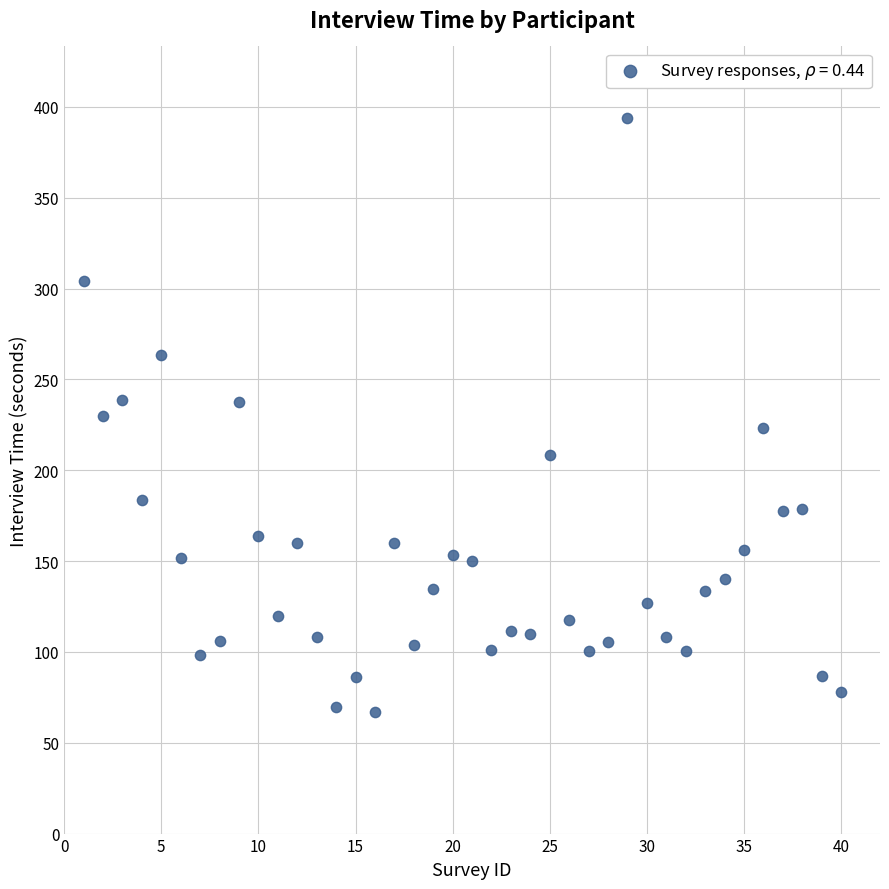

What is the range of Y values (max minus min)?

326.9